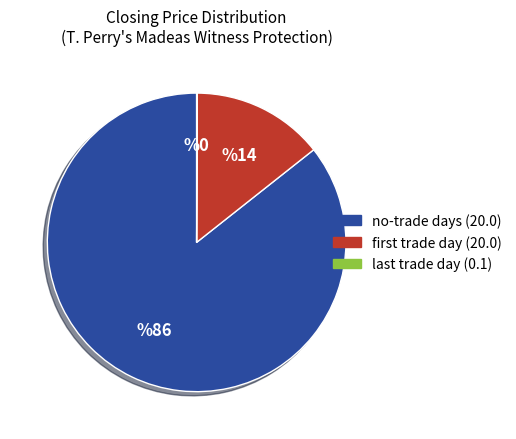

The no-trade days (20.0) slice represents 86% of the pie. True or false?

True